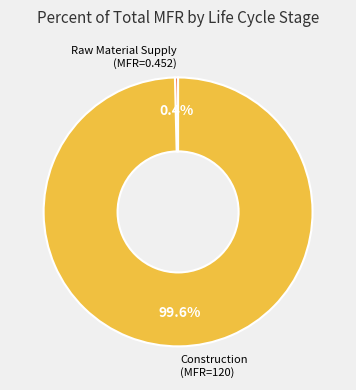

Is there any slice that represents more than half of the pie?

Yes